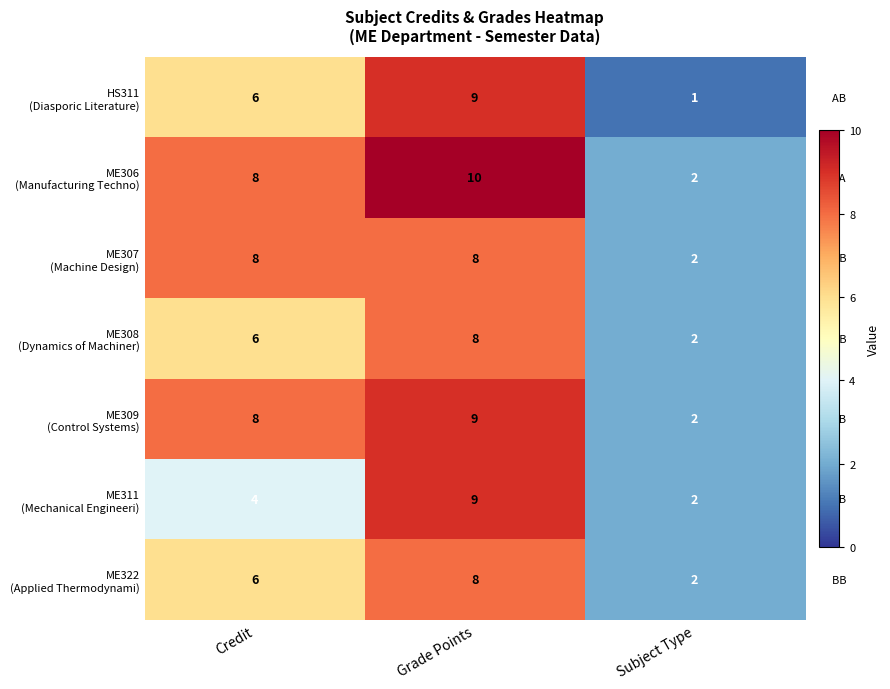

At how many categories does at least one series exceed 1?

3